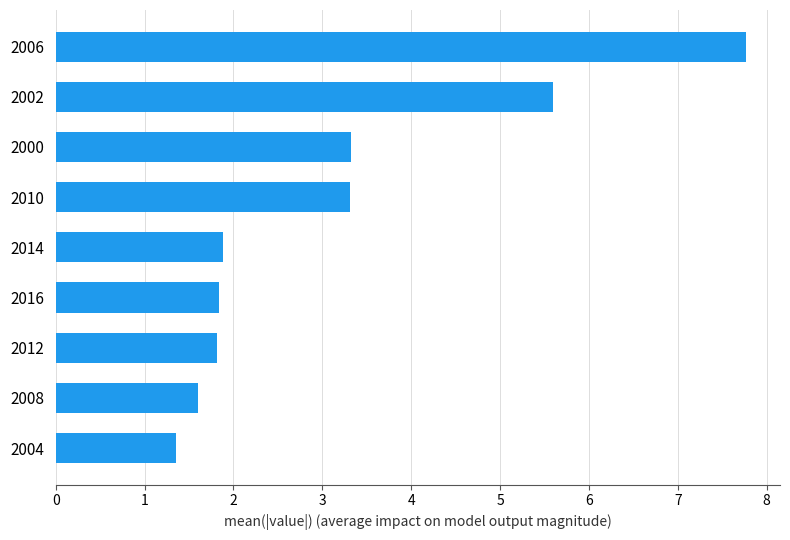

What is the sum of the values at 2010 and 2012?

5.1